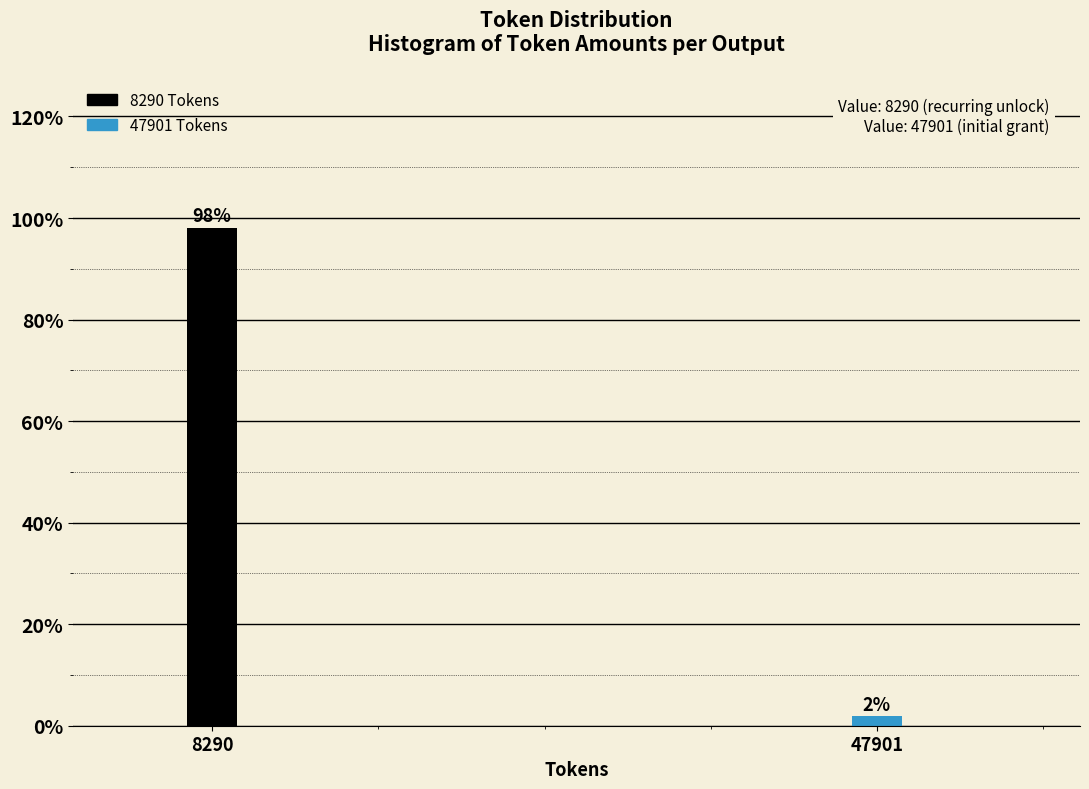

What is the value of the 1st bar from the left?

98.1